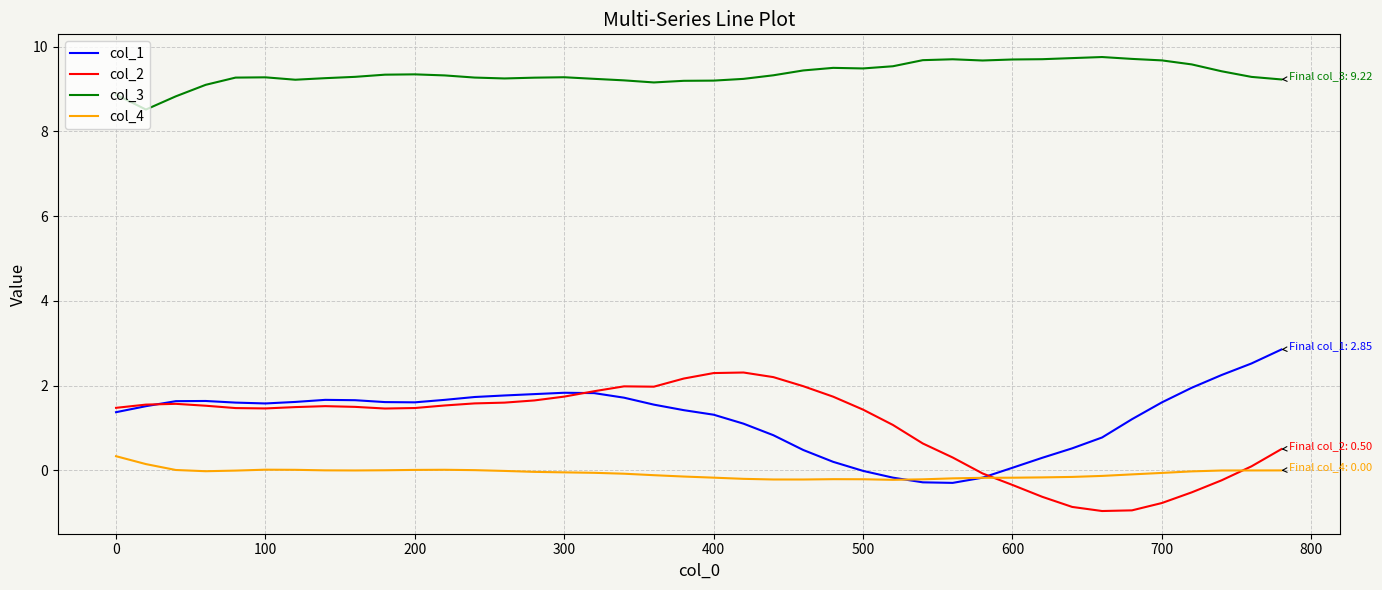

What is the maximum value shown in the chart?

9.8